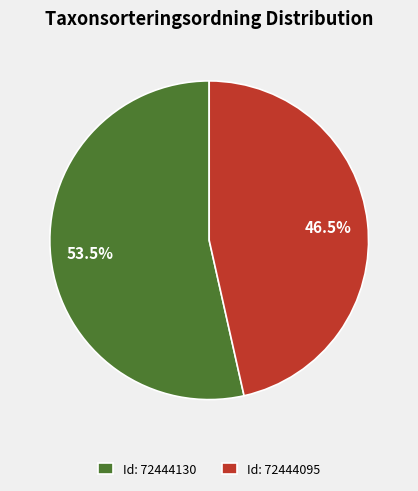

What is the largest slice in the pie chart?

Id: 72444130